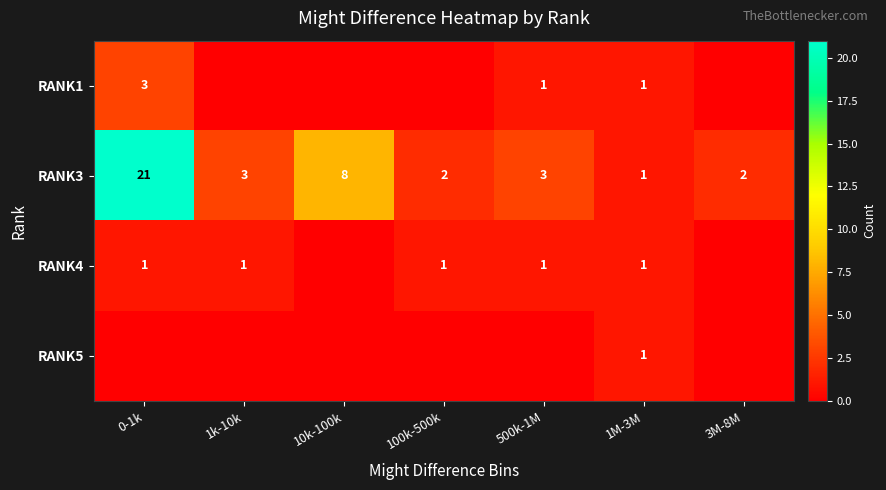

Is it true that RANK4 equals 1 at 0-1k?

True